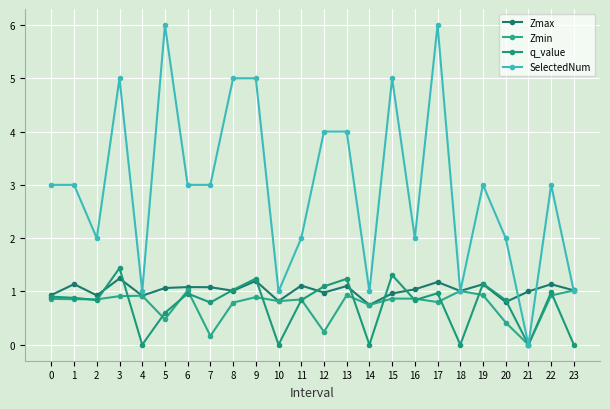

How many series are shown in this chart?

4